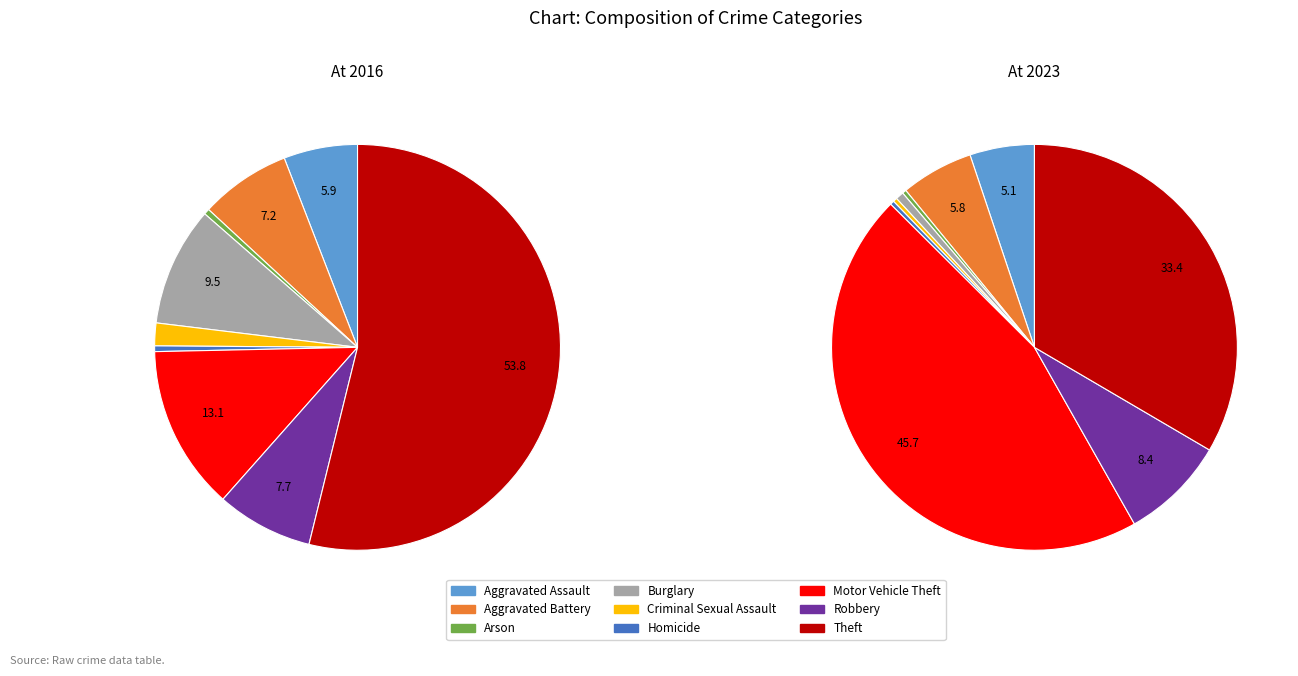

To the nearest percent, what portion does 3 represent?

10%